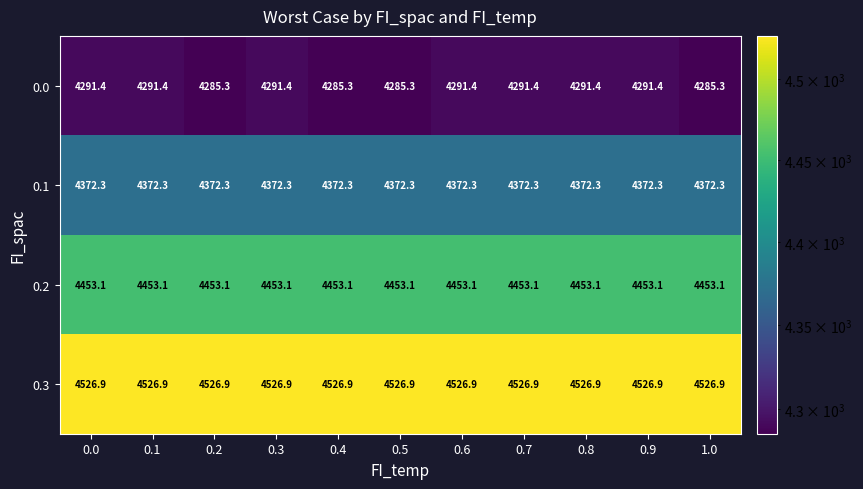

At 1.0, list the series in order from largest to smallest.

0.3, 0.2, 0.1, 0.0